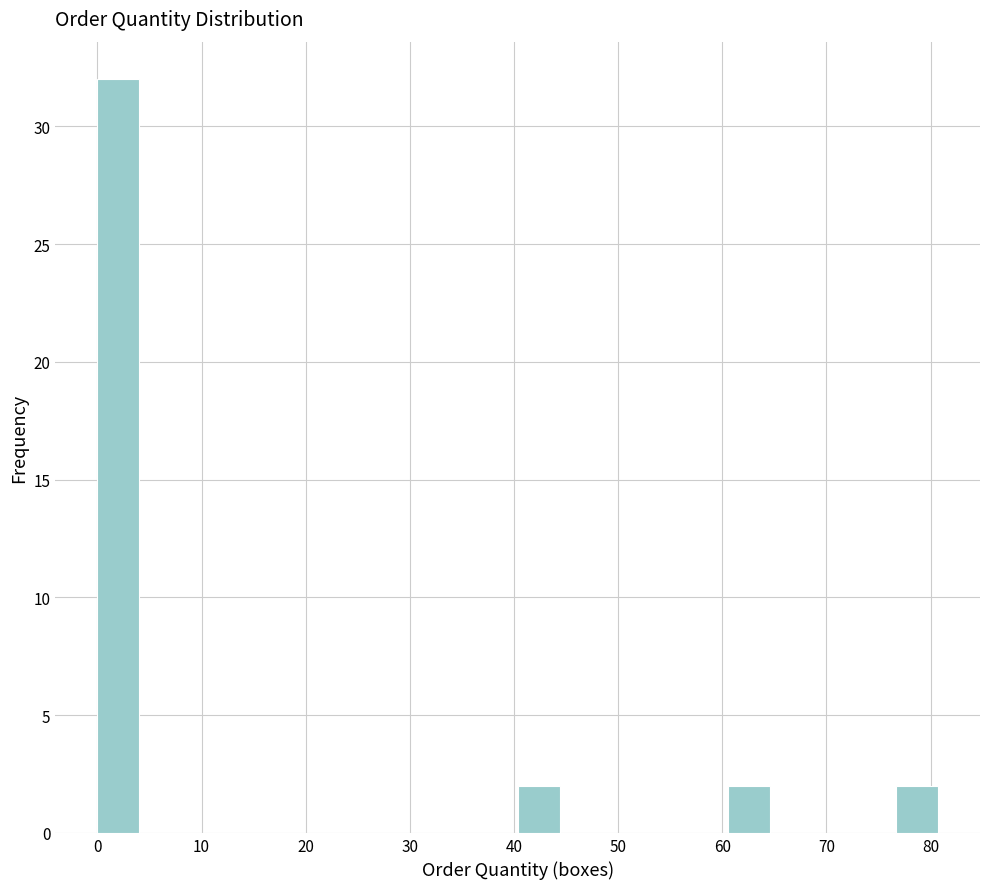

Over which range of the x-axis is the bar tallest?

0 to 4